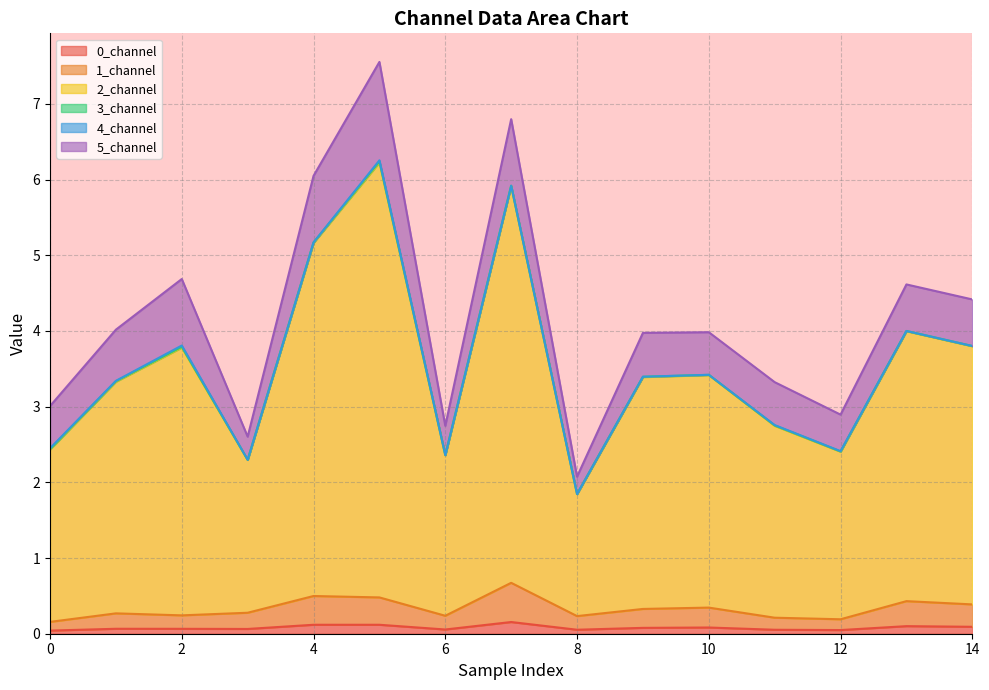

True or false: 2_channel and 0_channel intersect in this chart.

False